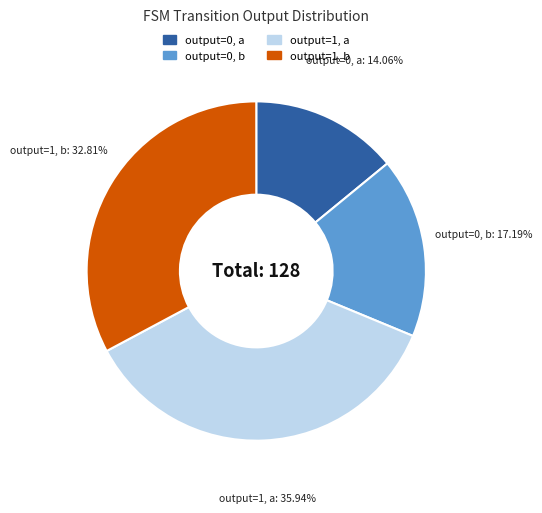

How many segments does this pie chart have?

4